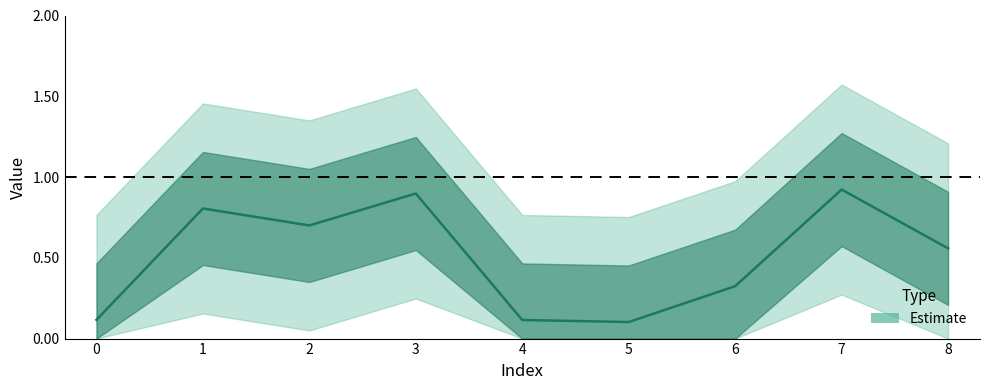

Reading left to right, what are all the values shown in this chart?

0=0.1	1=0.8	2=0.7	3=0.9	4=0.1	5=0.1	6=0.3	7=0.9	8=0.6